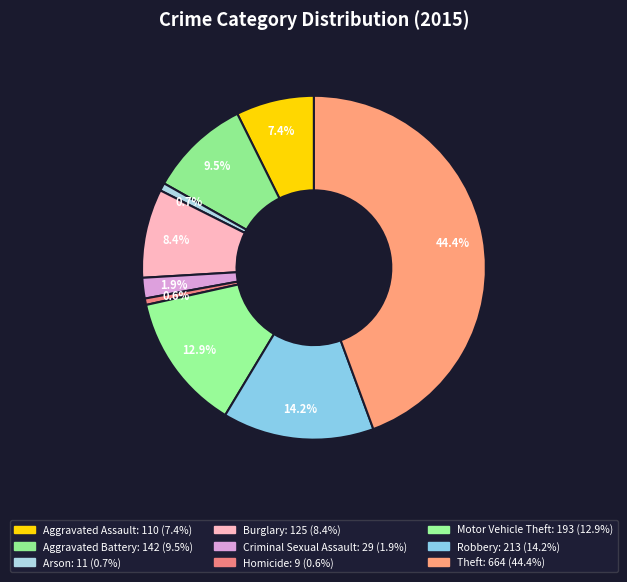

Between Aggravated Battery and Arson, which is larger?

Aggravated Battery